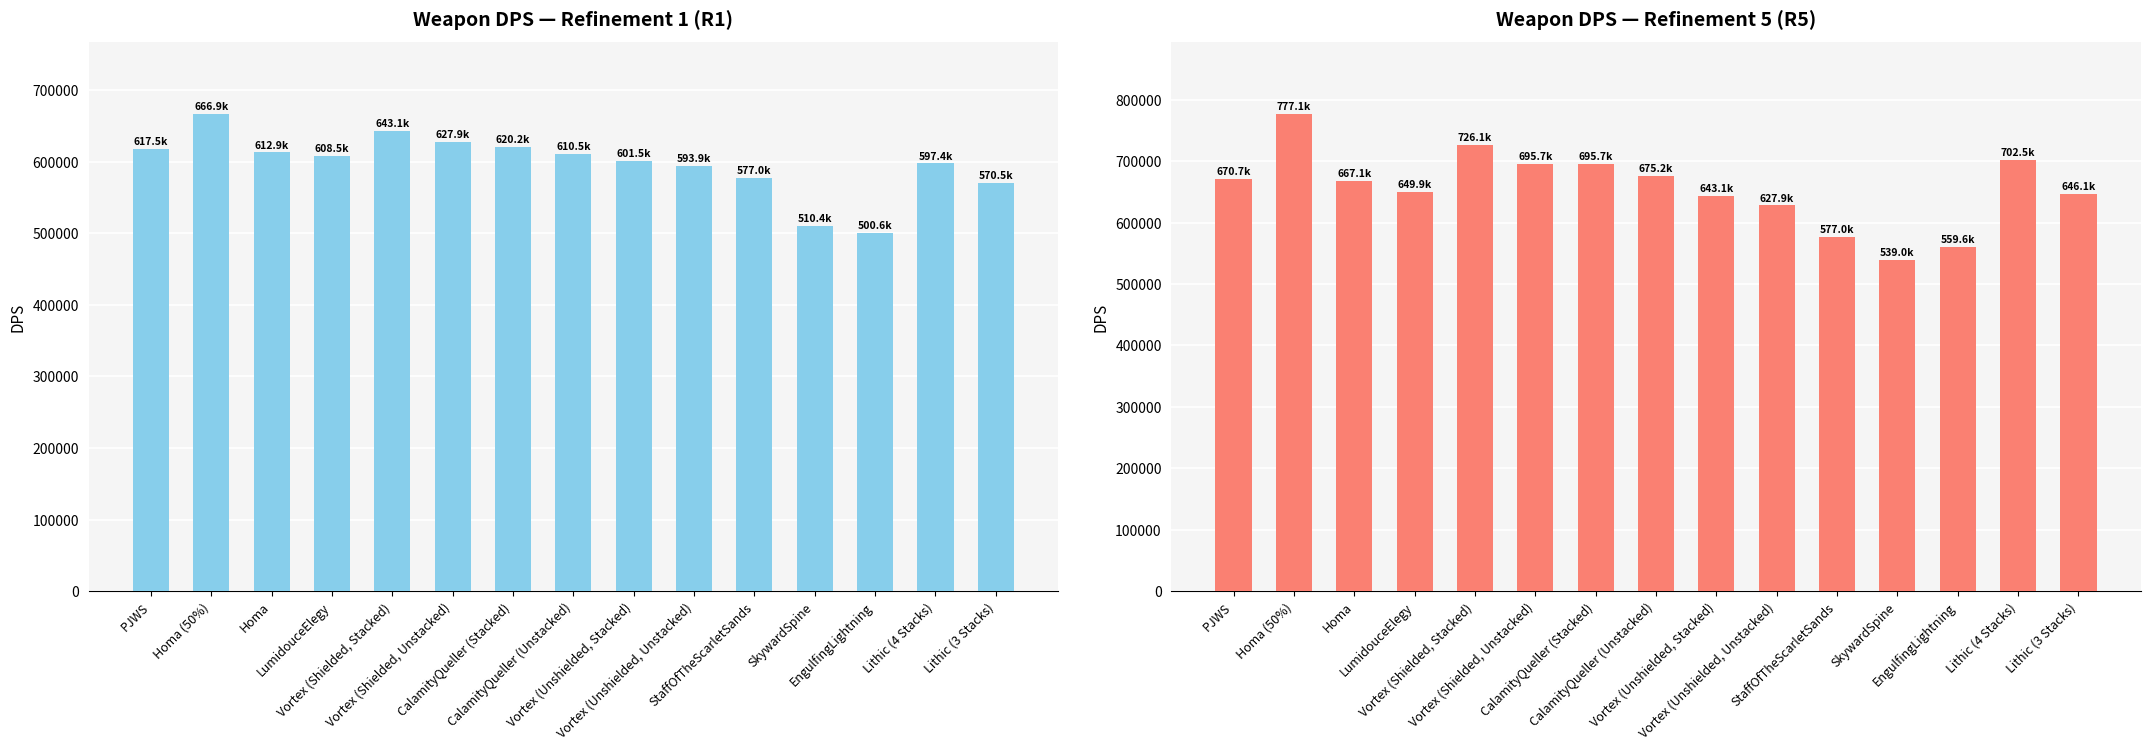

How many bars are there in each group?

2